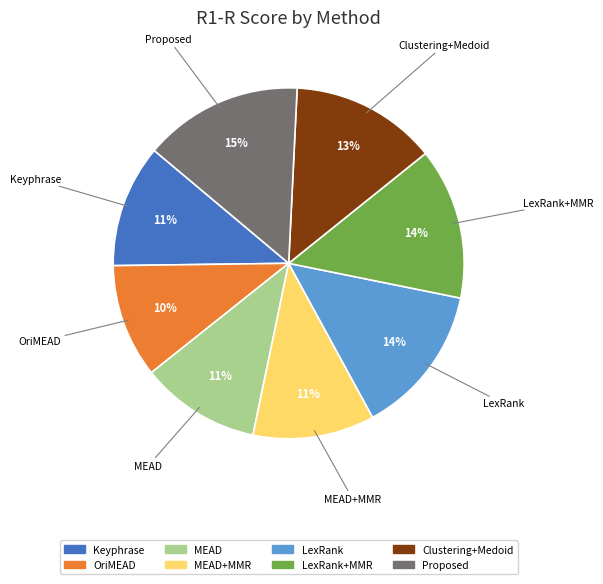

To the nearest percent, what is the average slice percentage?

12%